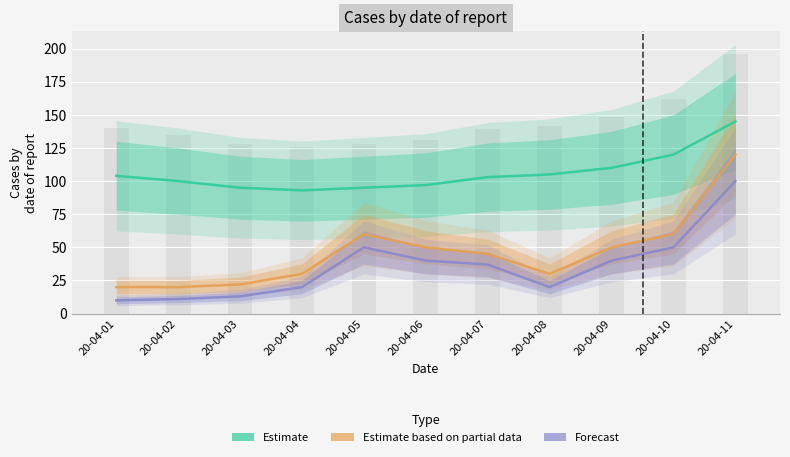

Which series has the largest range (max minus min)?

Estimate based on partial data